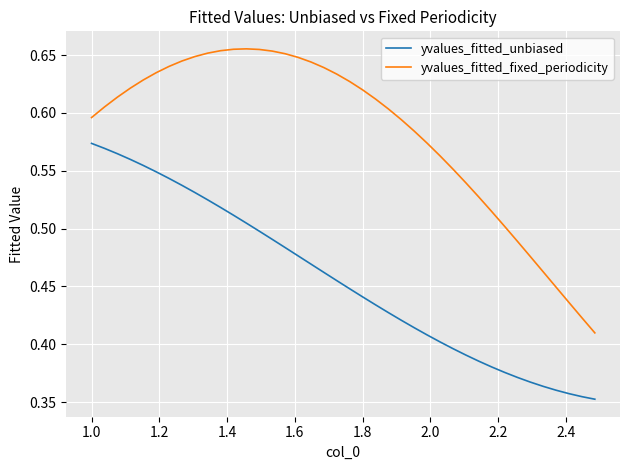

Which series has the widest spread of values?

yvalues_fitted_fixed_periodicity